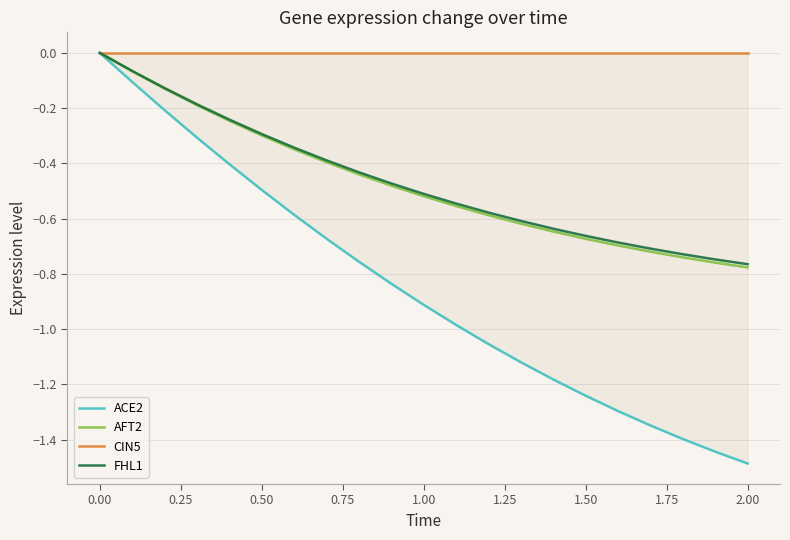

Which series has the widest spread of values?

ACE2